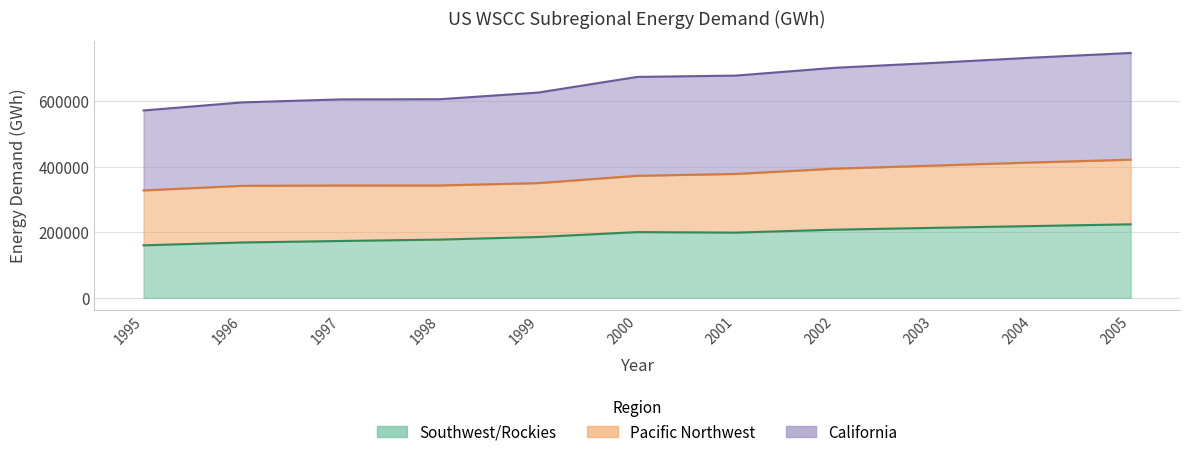

Is the value of Southwest/Rockies at 2003 greater than the value of California at 1997?

No